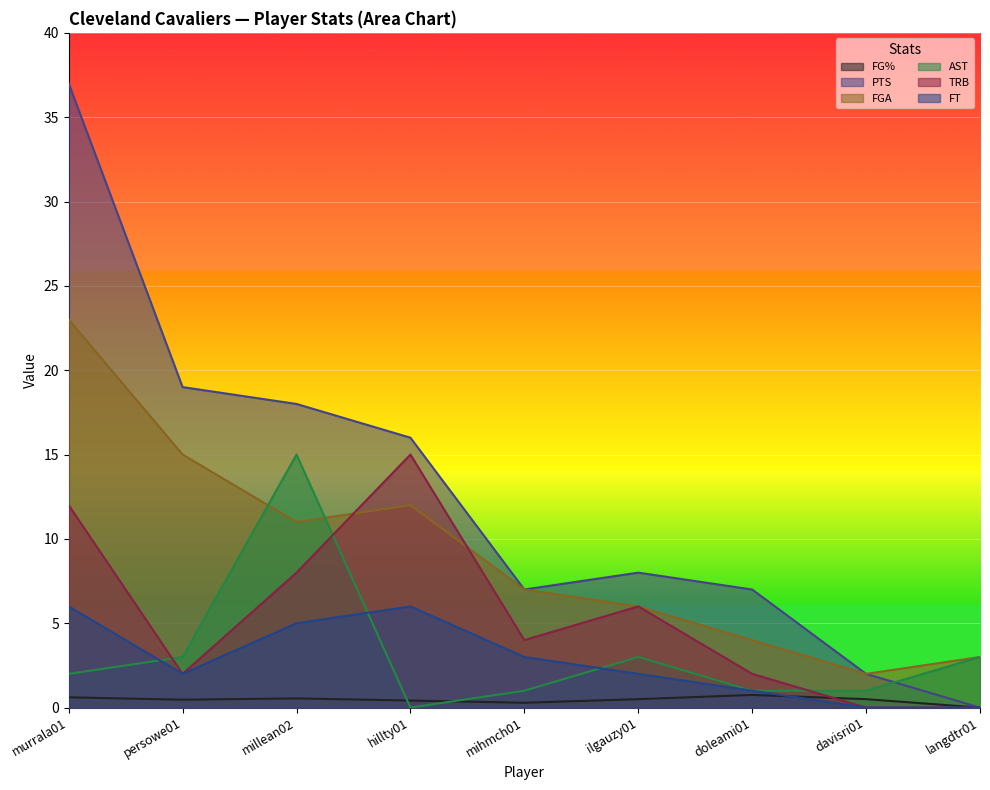

What is the maximum value for PTS?

37.0